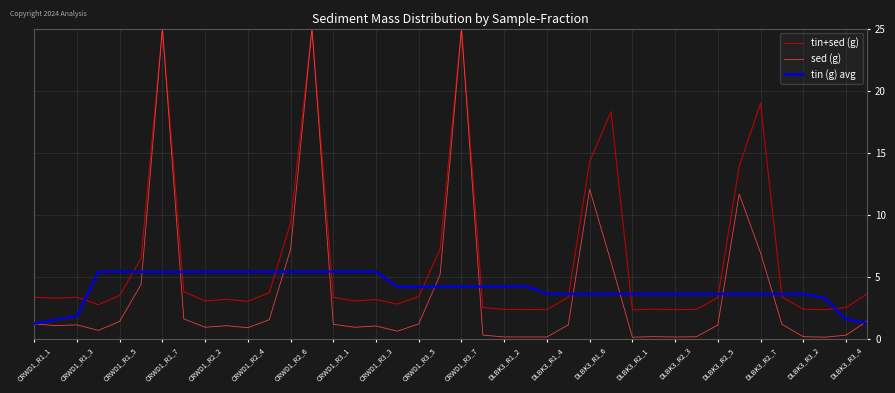

Count the number of categories in the chart.

40